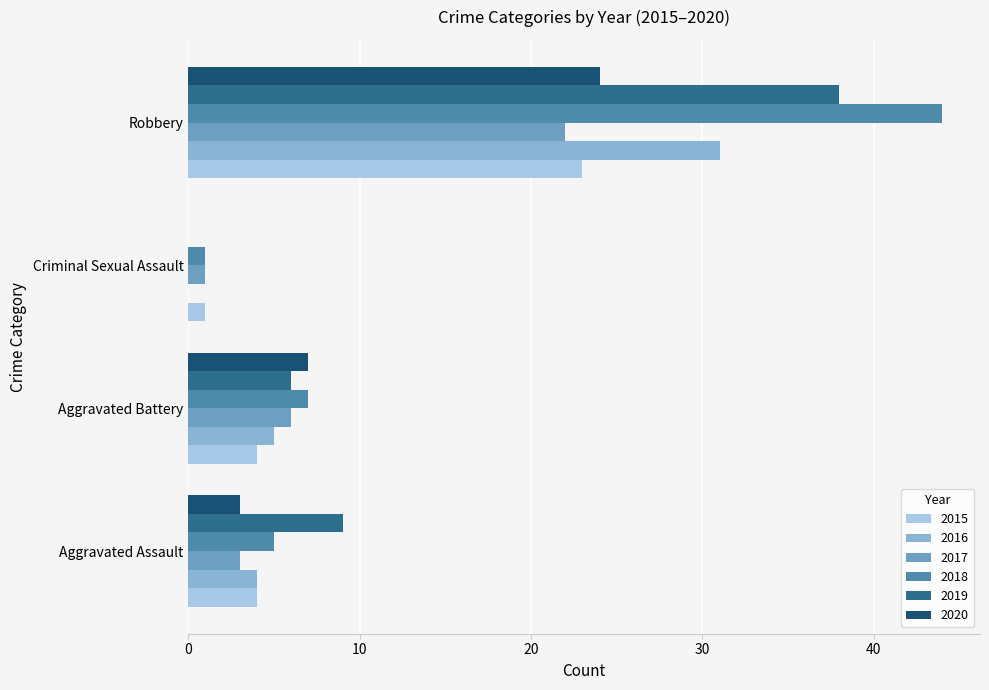

The value of 2019 at Aggravated Assault is 9. True or false?

True